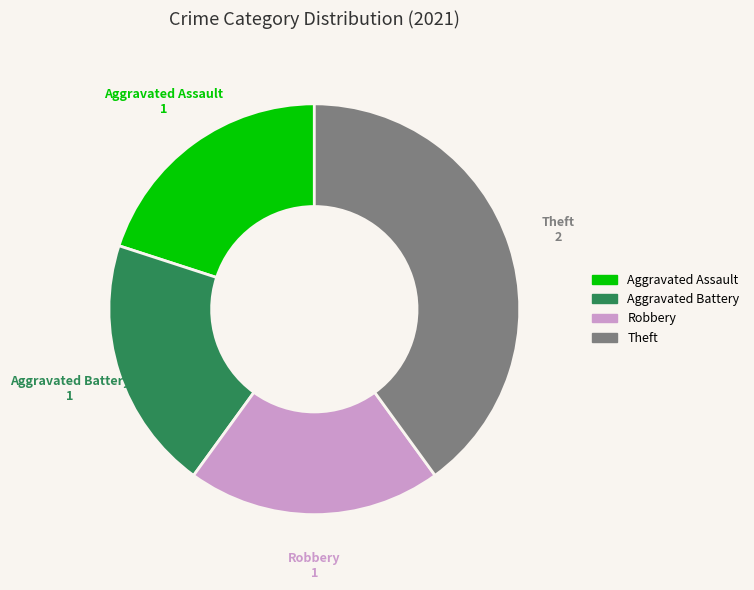

Is the sum of Aggravated Battery and Robbery greater than half?

No